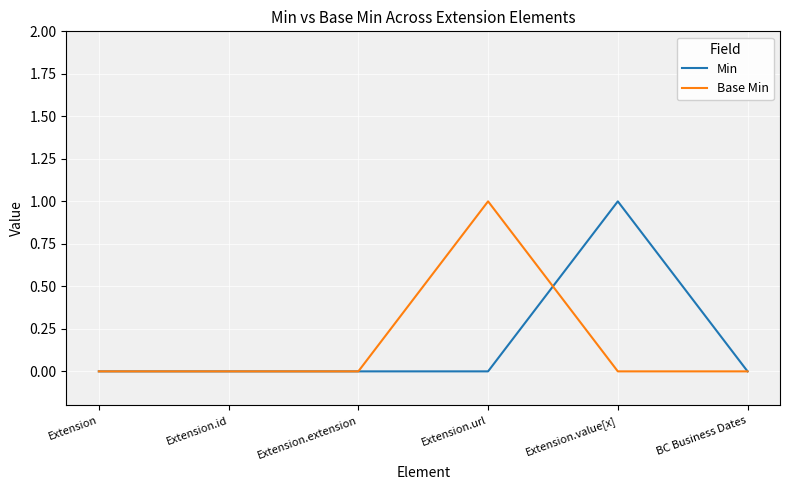

The value of Min at Extension.extension is -1. True or false?

False